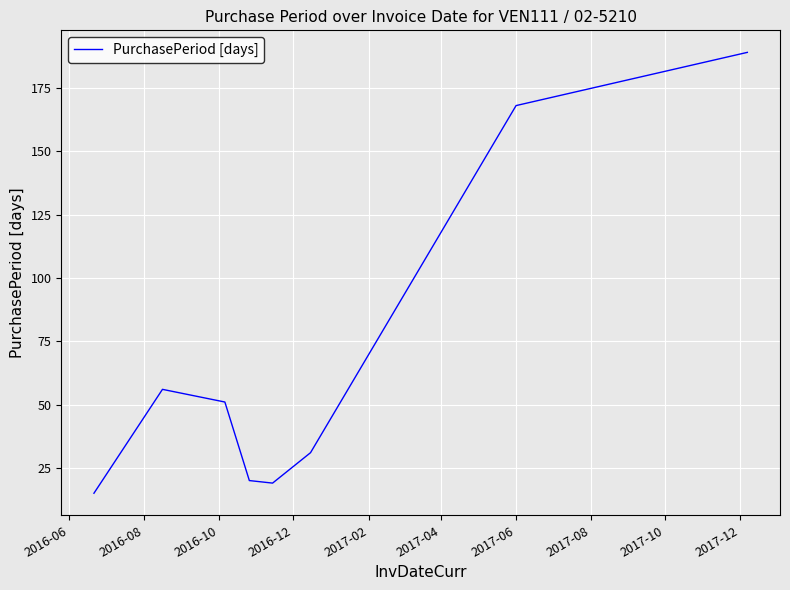

How many interior local peaks (higher than both neighbors) does the data have?

1